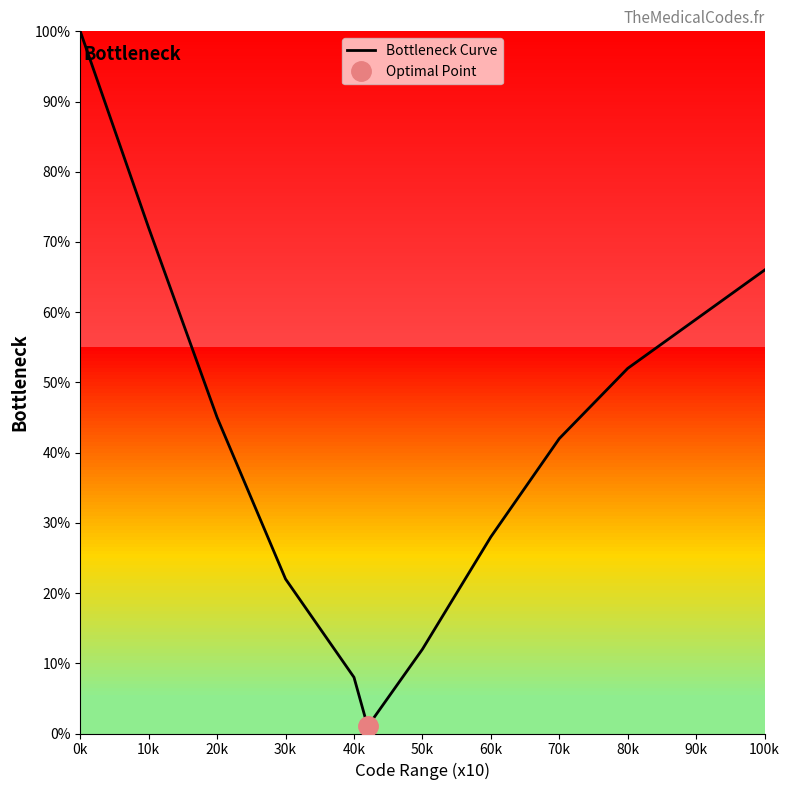

The Bottleneck Curve series shows 43 at 60k. True or false?

False